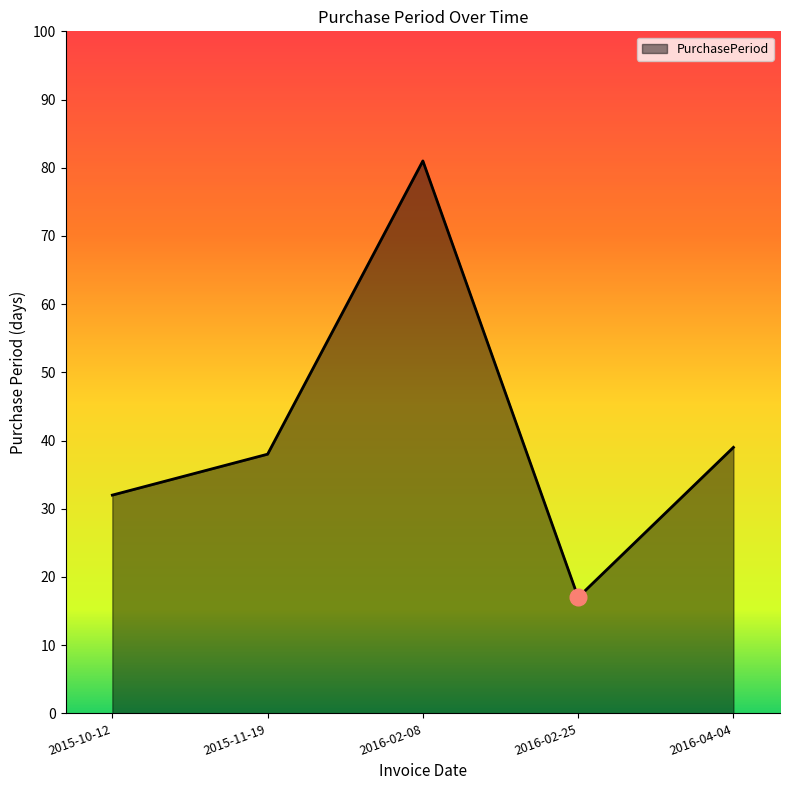

How many interior local valleys (lower than both neighbors) does the data have?

1